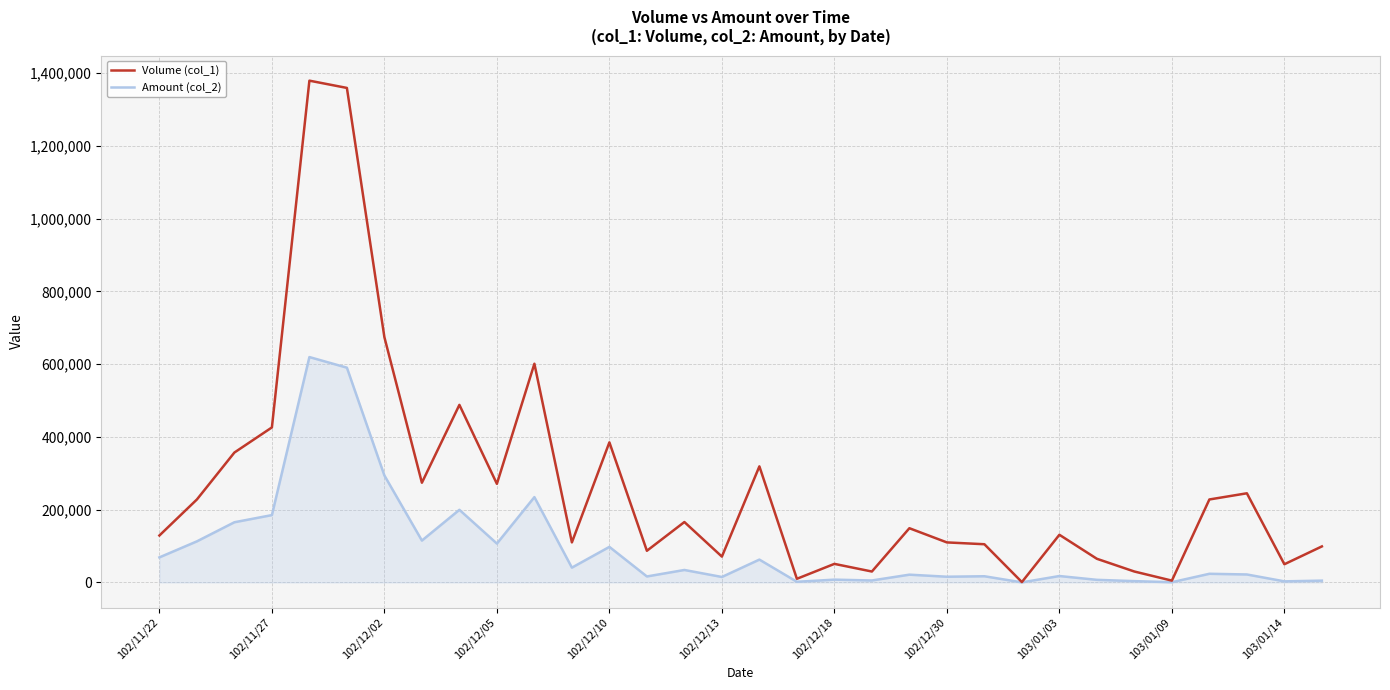

Which series has the largest range (max minus min)?

Volume (col_1)